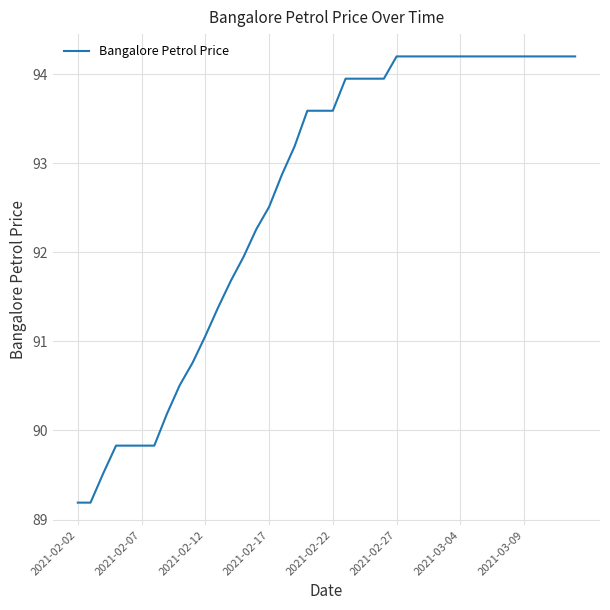

What is the maximum value shown in the chart?

94.2